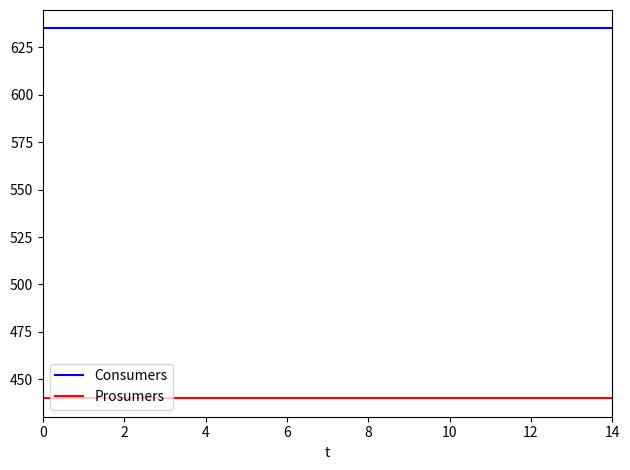

Reading left to right, transcribe all the data shown in this chart.

Consumers: 635	635	635	635	635	635	635	635	635	635	635	635	635	635	635
Prosumers: 440	440	440	440	440	440	440	440	440	440	440	440	440	440	440